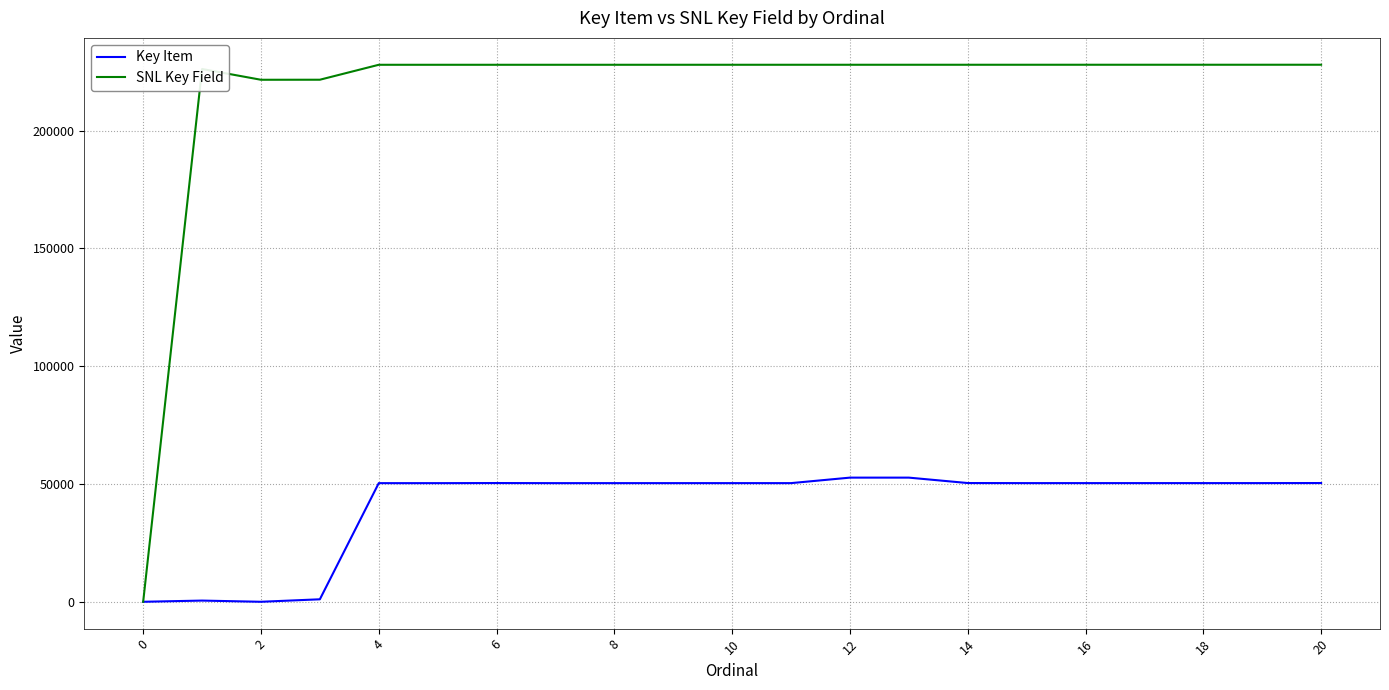

Which series has the widest spread of values?

SNL Key Field